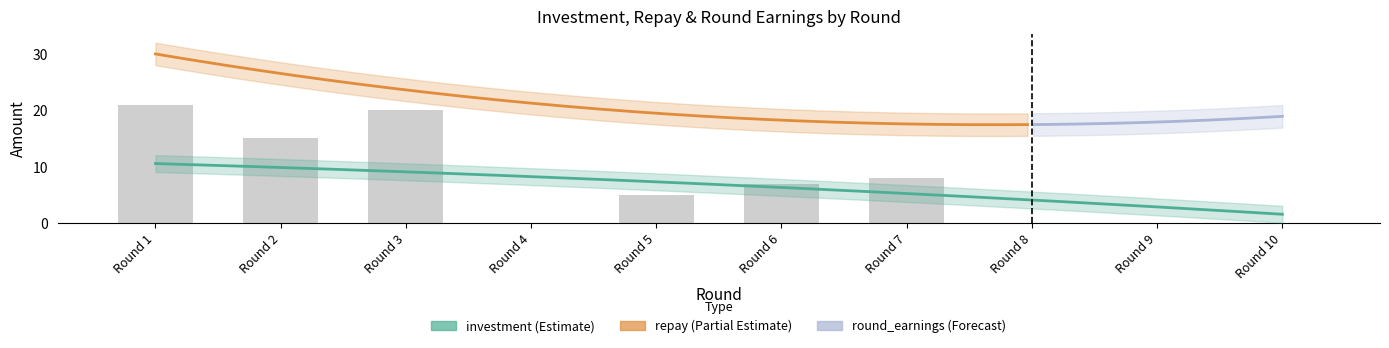

What are all the series names shown in the legend?

investment, repay, round_earnings